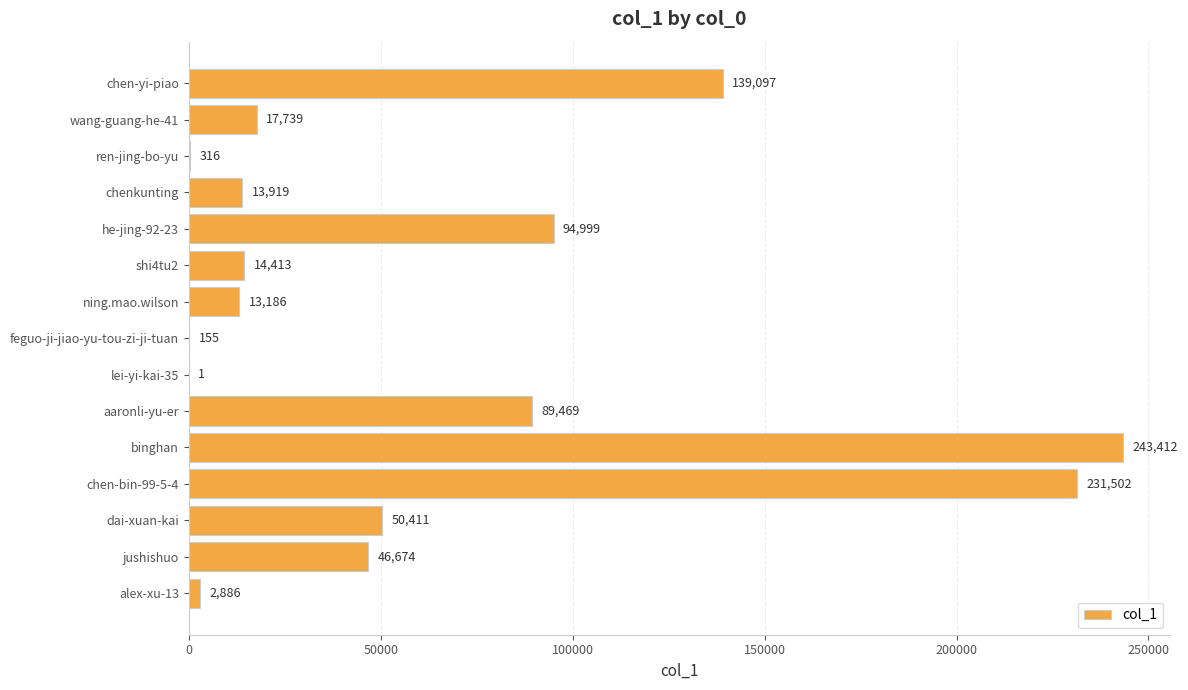

Reading bottom to top, list all the values displayed in this chart.

alex-xu-13=2886	jushishuo=46674	dai-xuan-kai=50411	chen-bin-99-5-4=231502	binghan=243412	aaronli-yu-er=89469	lei-yi-kai-35=1	feguo-ji-jiao-yu-tou-zi-ji-tuan=155	ning.mao.wilson=13186	shi4tu2=14413	he-jing-92-23=94999	chenkunting=13919	ren-jing-bo-yu=316	wang-guang-he-41=17739	chen-yi-piao=139097